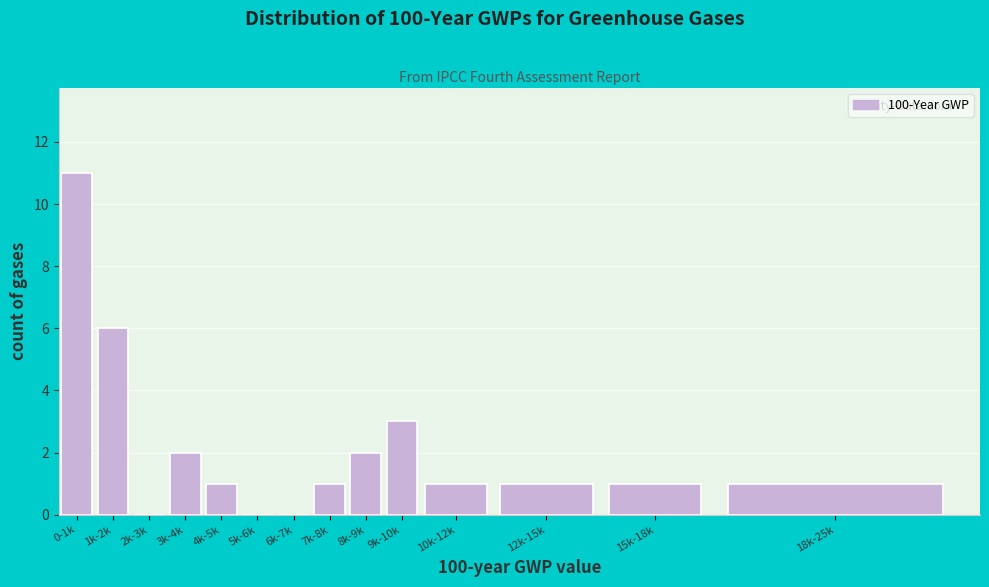

Reading left to right, list all the values displayed in this chart.

0-1k=11	1k-2k=6	2k-3k=0	3k-4k=2	4k-5k=1	5k-6k=0	6k-7k=0	7k-8k=1	8k-9k=2	9k-10k=3	10k-12k=1	12k-15k=1	15k-18k=1	18k-25k=1